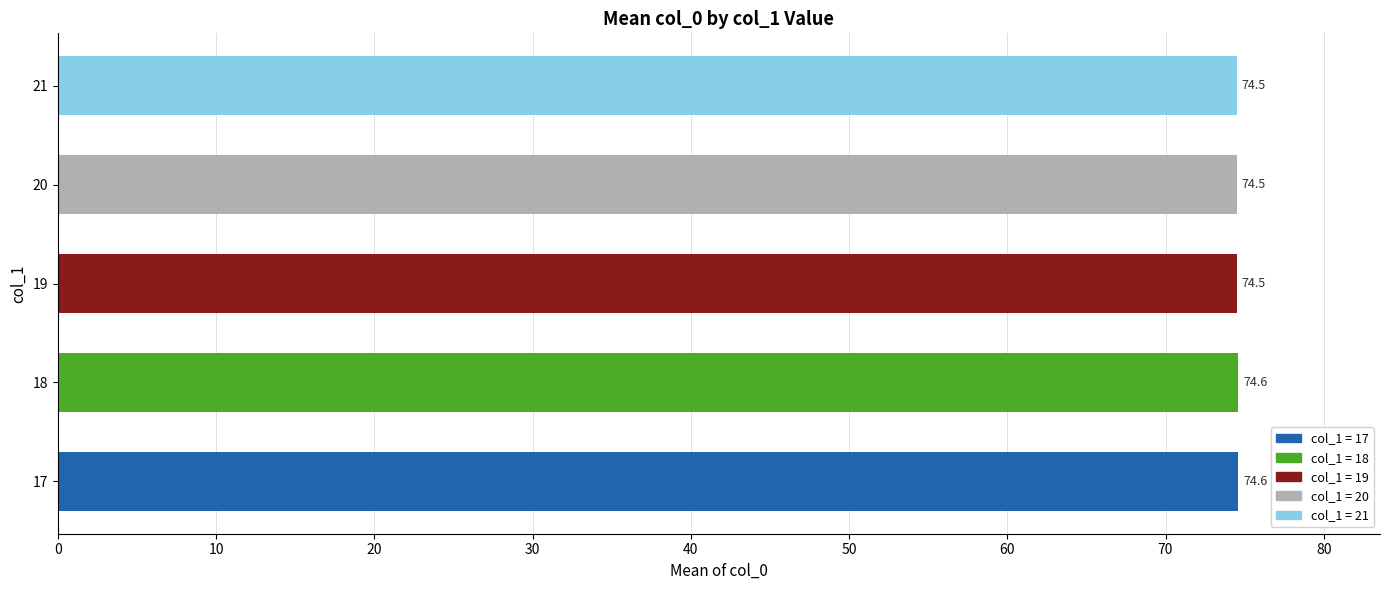

Read the value at 17.

74.6